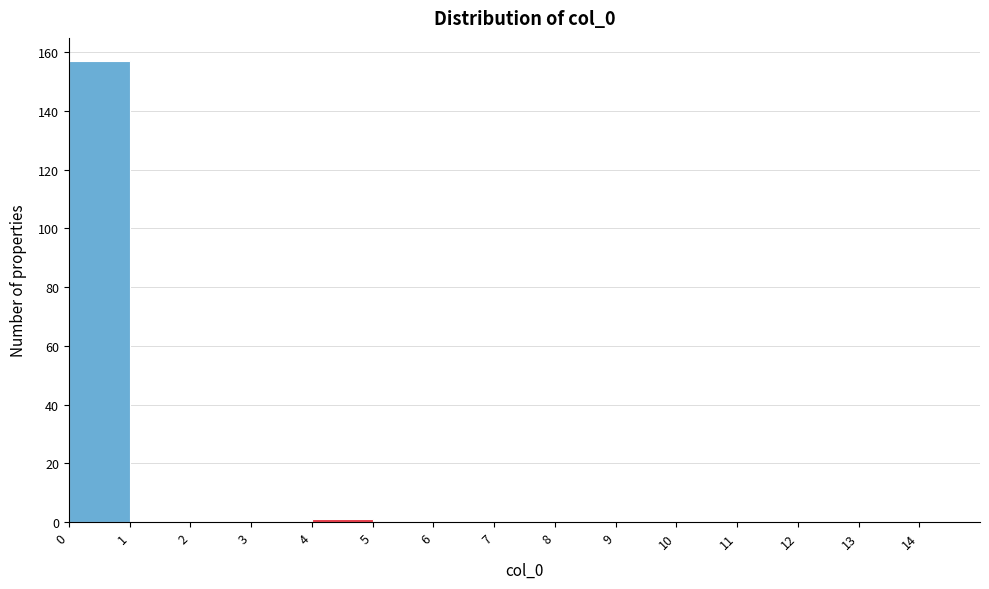

Reading left to right, transcribe this chart: for each bar, give the range it covers on the x-axis and its height. The values are not printed on the chart, so give them approximately, as read against the axis.

0 to 1: 158
1 to 2: 0
2 to 3: 0
3 to 4: 0
4 to 5: under 2
5 to 6: 0
6 to 7: 0
7 to 8: 0
8 to 9: 0
9 to 10: 0
10 to 11: 0
11 to 12: 0
12 to 13: 0
13 to 14: 0
14 to 15: 0